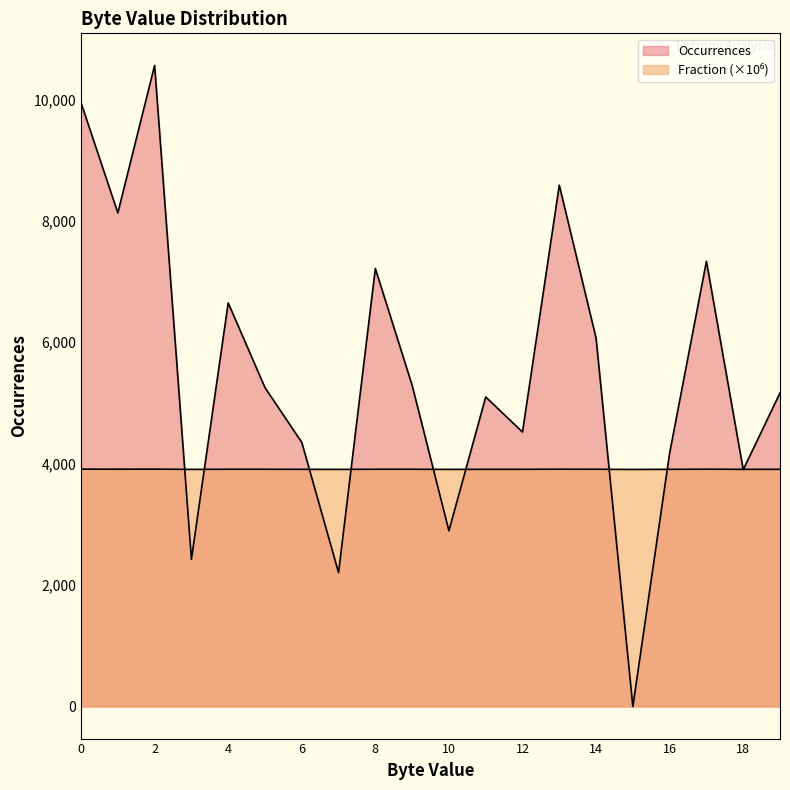

The Occurrences series shows 4351.0 at 6. True or false?

True